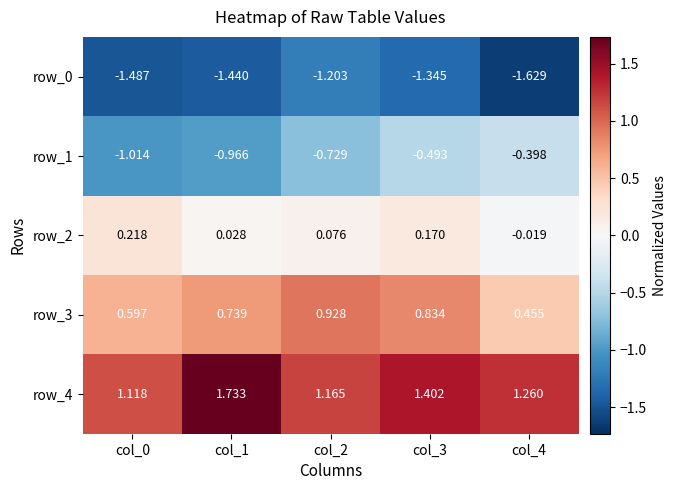

Is the value of row_0 at col_3 greater than the value of row_2 at col_2?

No